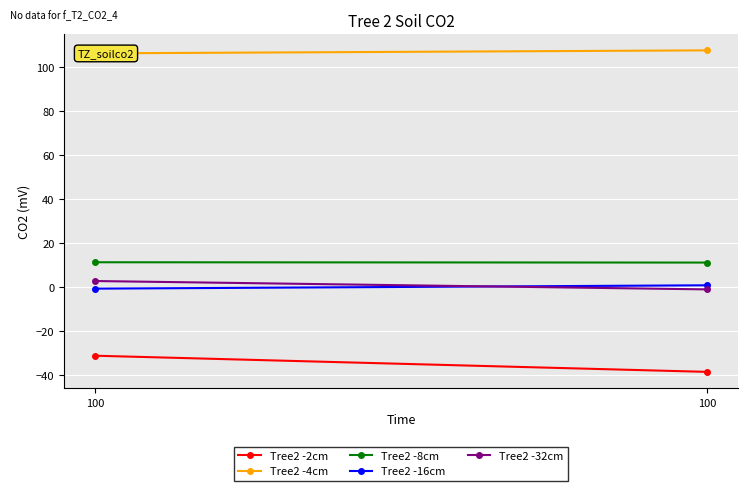

At which label does Tree2 -32cm reach its minimum?

100